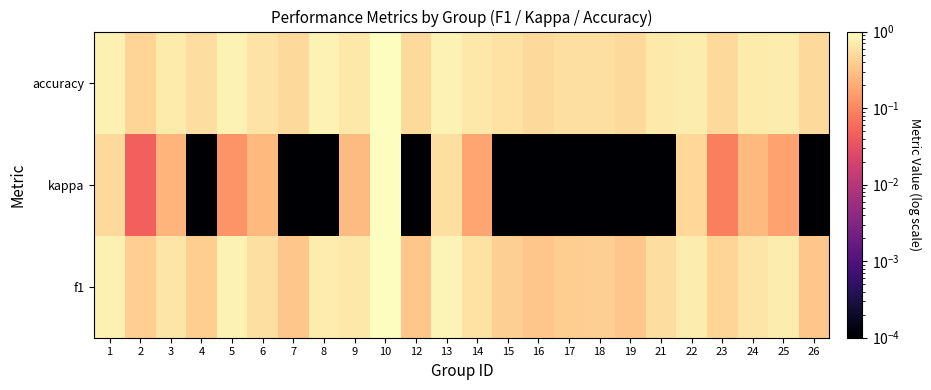

At which category does the chart reach its peak across all series?

10